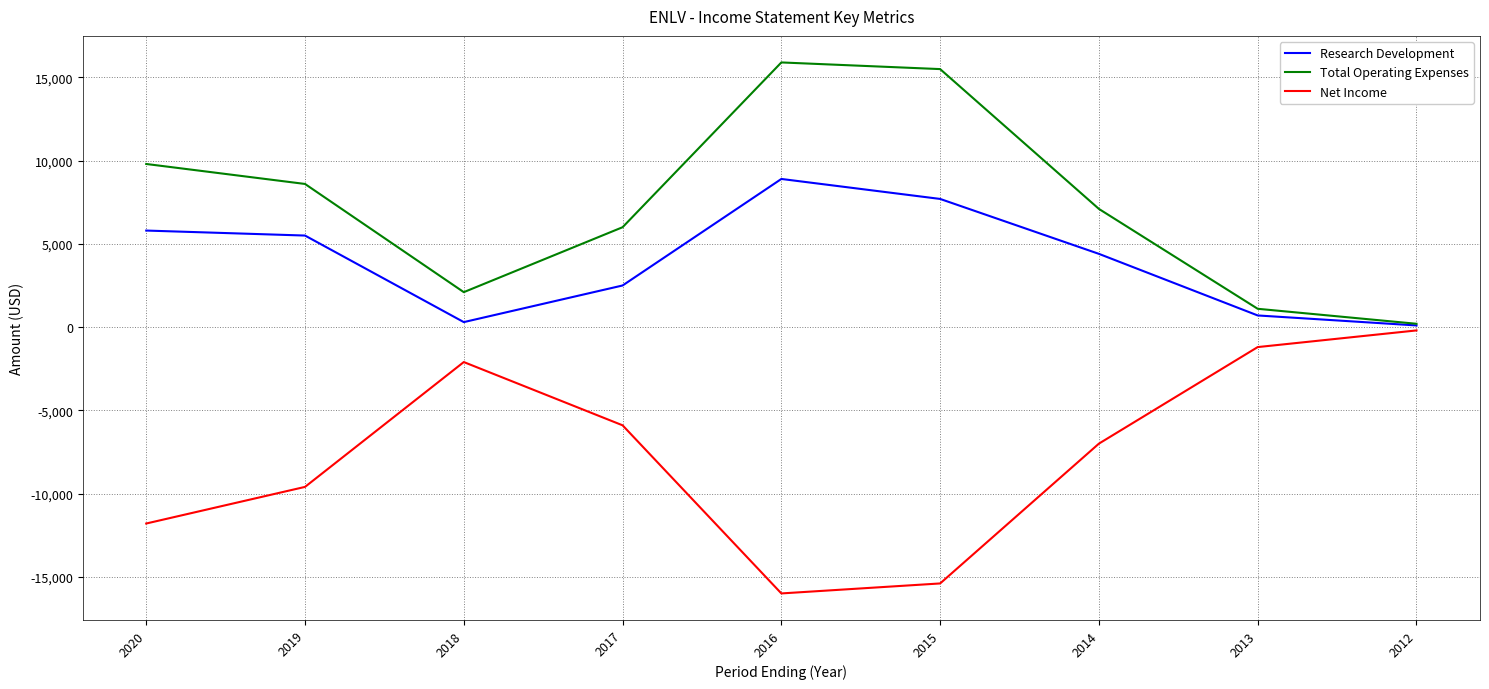

Is it true that Research Development equals 5800 at 2020?

True